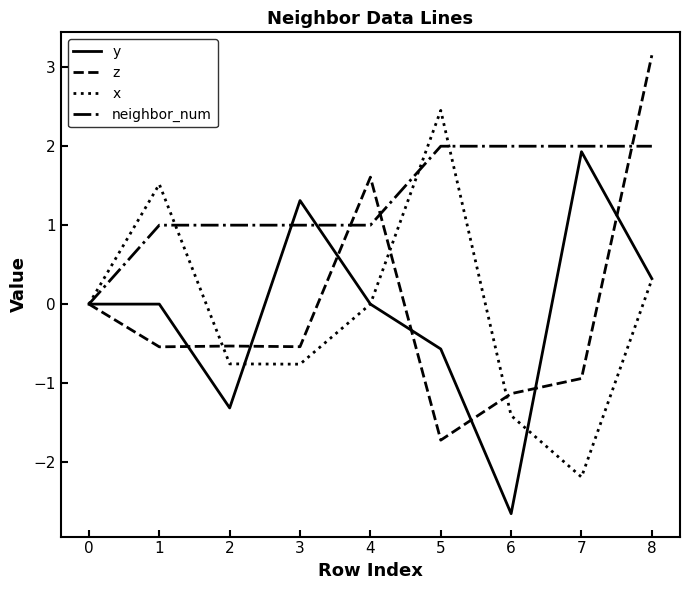

Is it true that neighbor_num equals 1.0 at 2?

True